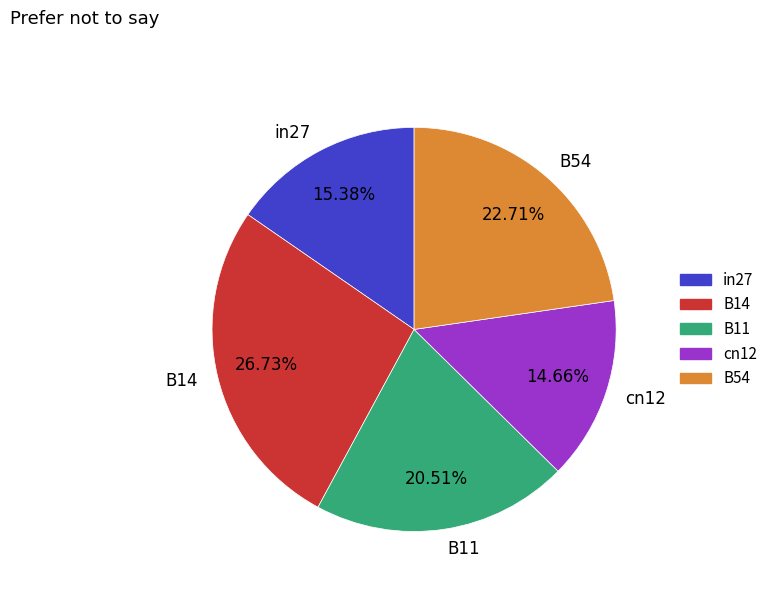

To the nearest percent, what percentage of the pie is B11?

21%